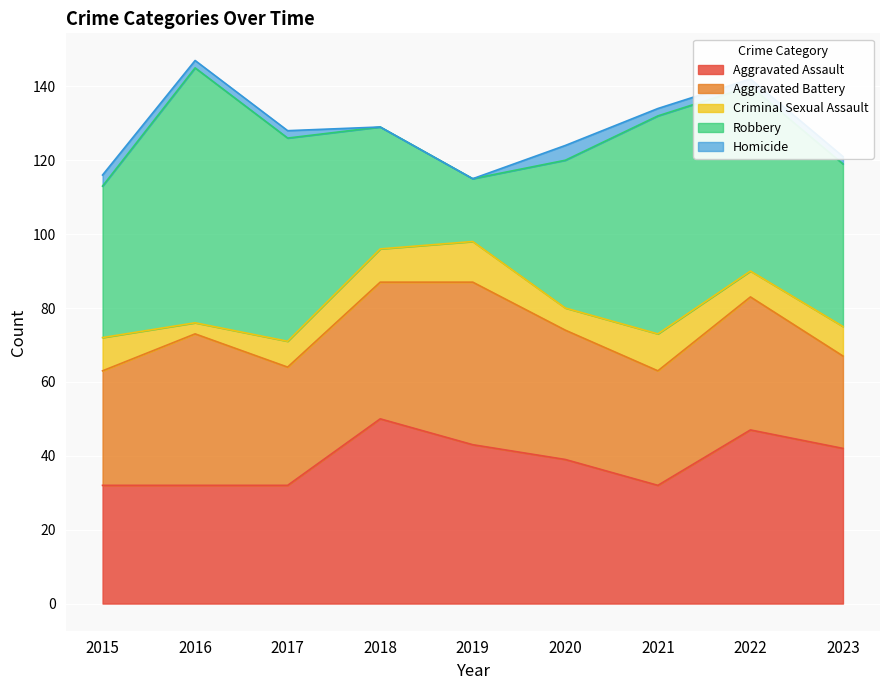

Which series has the largest range (max minus min)?

Robbery